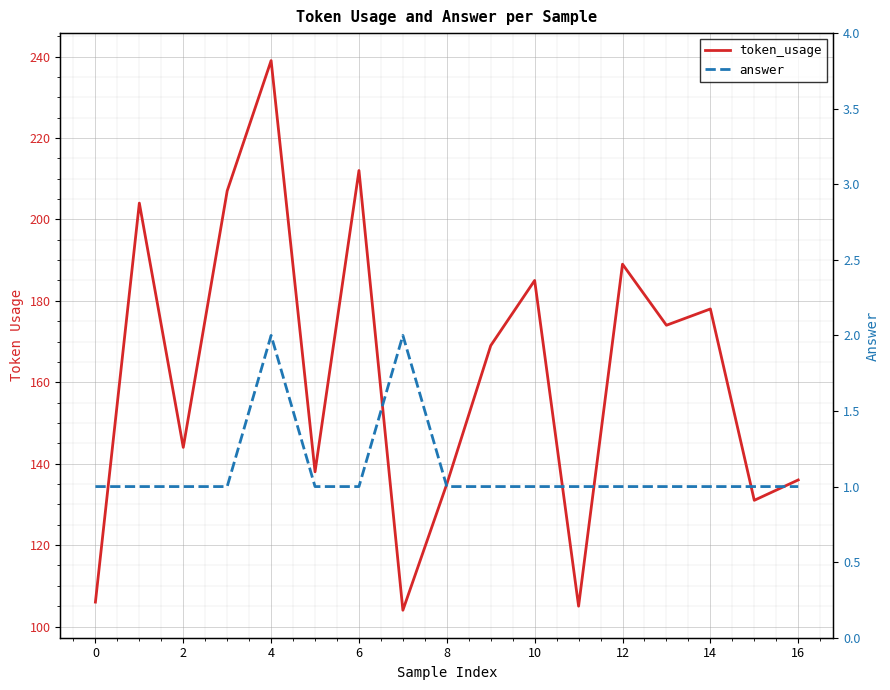

True or false: token_usage has more than 0 interior local peaks.

True